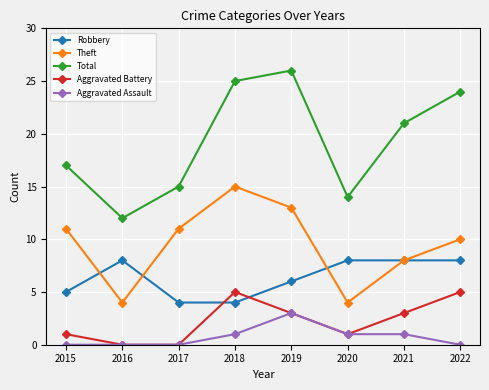

Is it true that Robbery equals 2 at 2015?

False